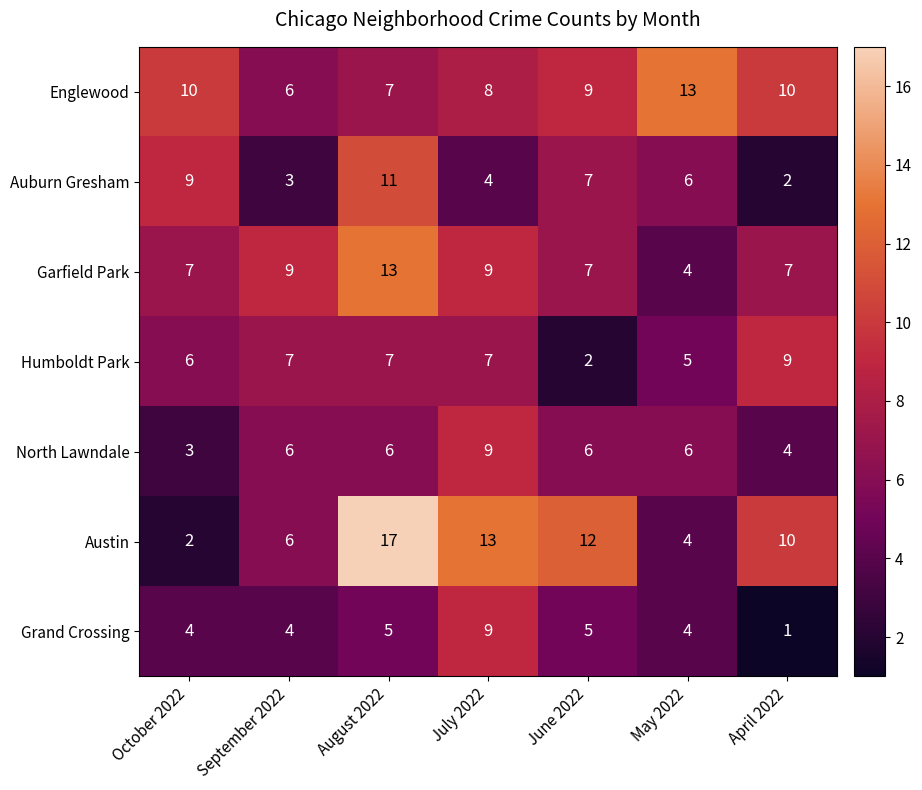

What is the difference between the Garfield Park values at August 2022 and September 2022?

4